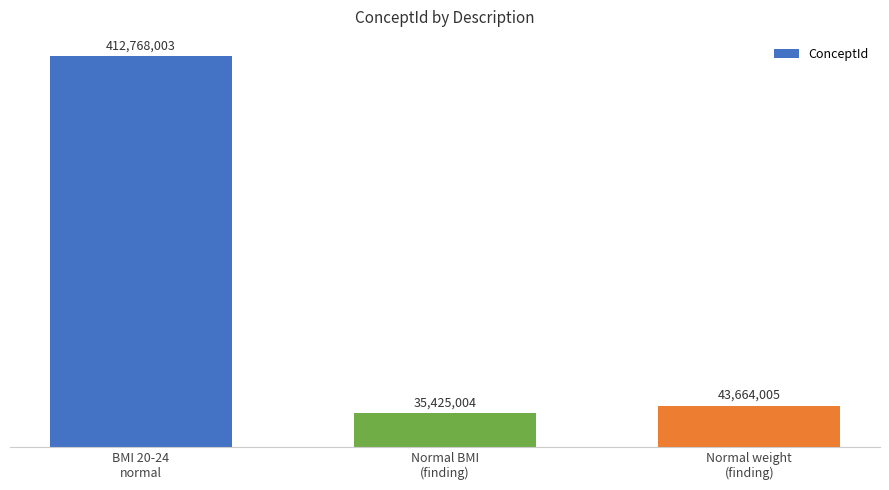

Count the number of values greater than 43664005.

1